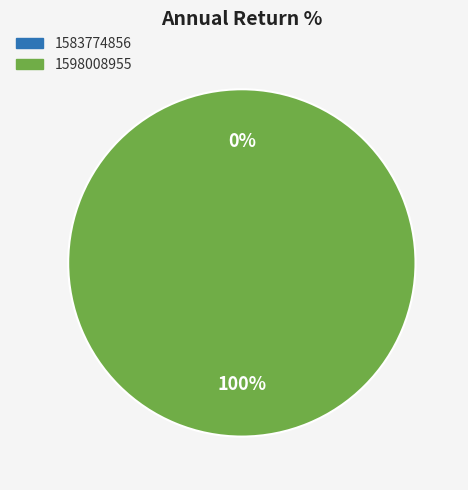

Is the sum of 1598008955 and 1583774856 greater than half?

Yes